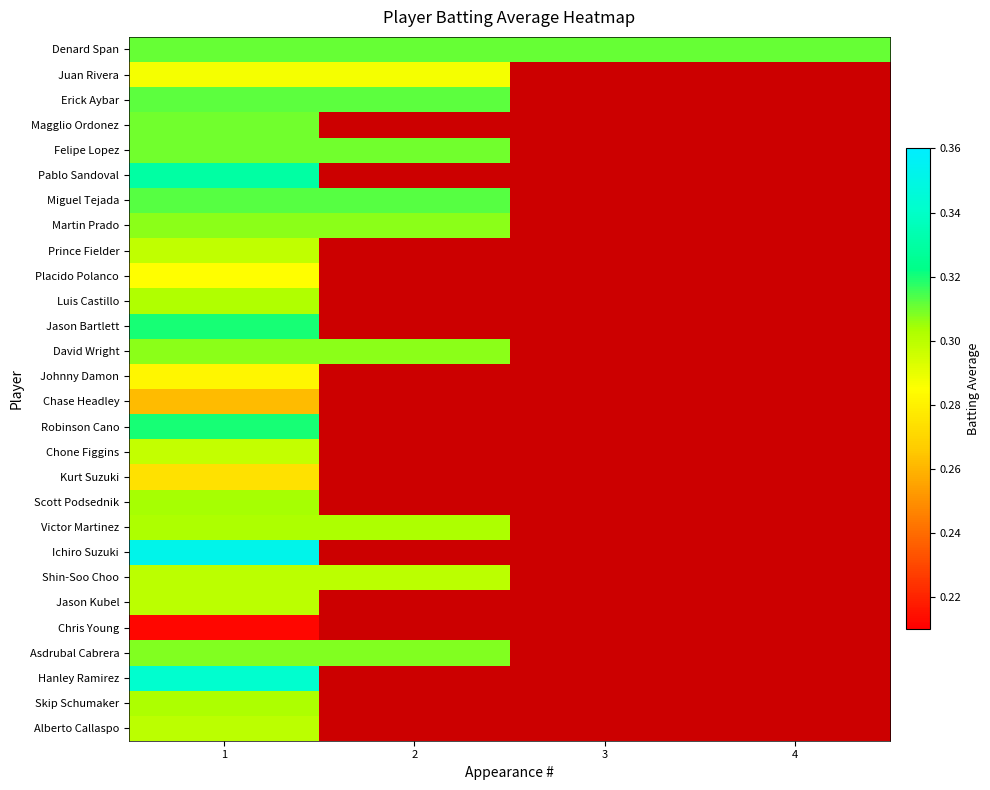

Which has a higher value, 1 or 4?

1